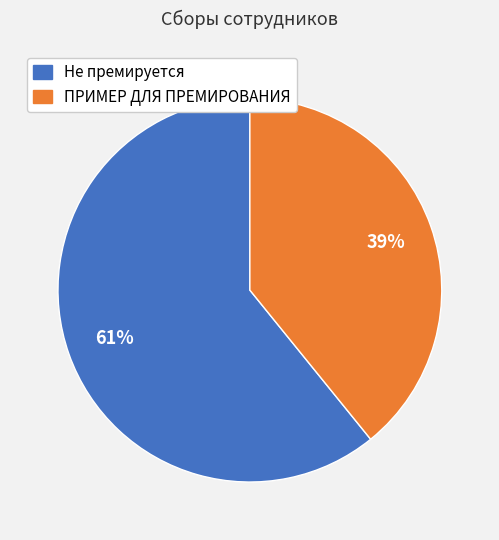

Is there any slice that represents more than half of the pie?

Yes